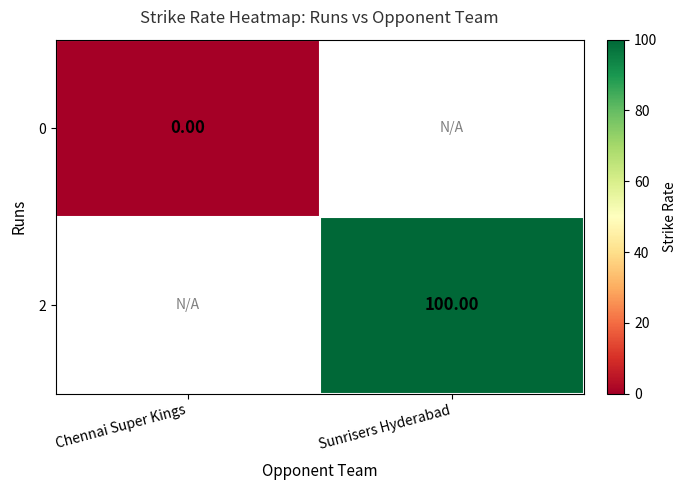

Rank the series by their maximum value, from lowest to highest.

0, 2